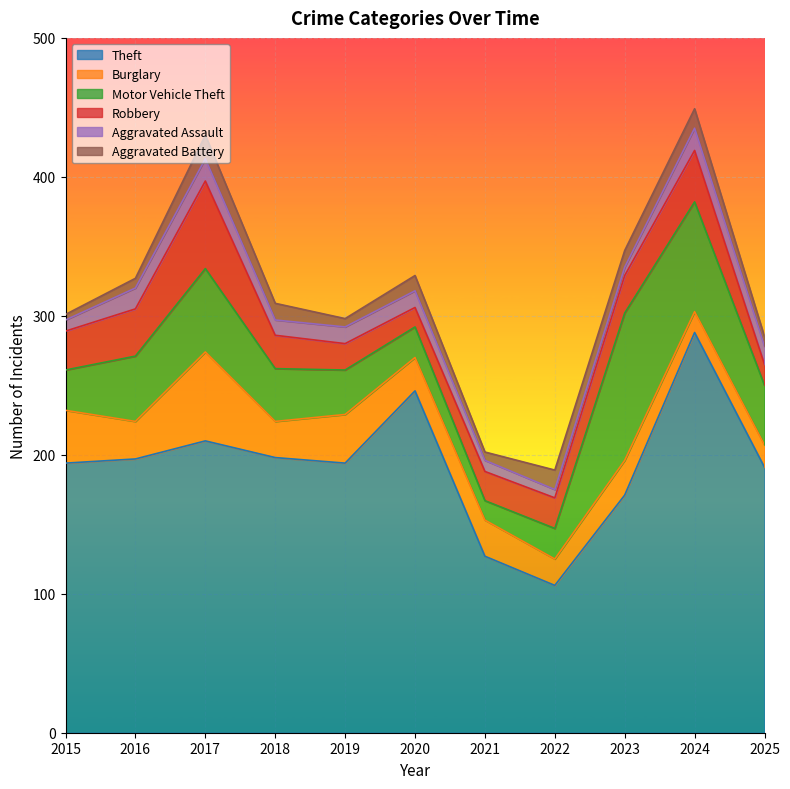

At which category is the sum across all series the highest?

2024